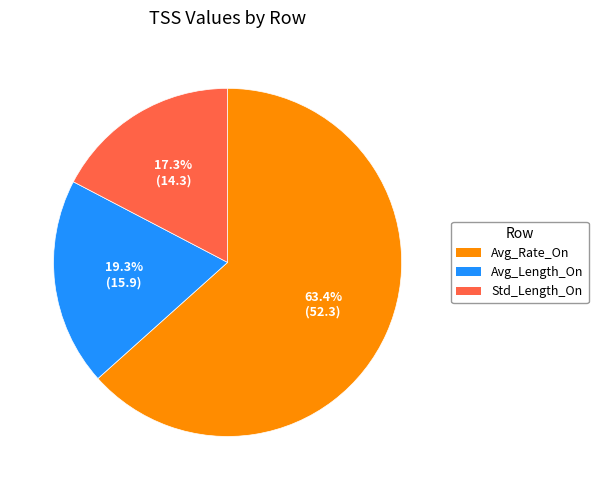

Is there a majority slice in this chart?

Yes